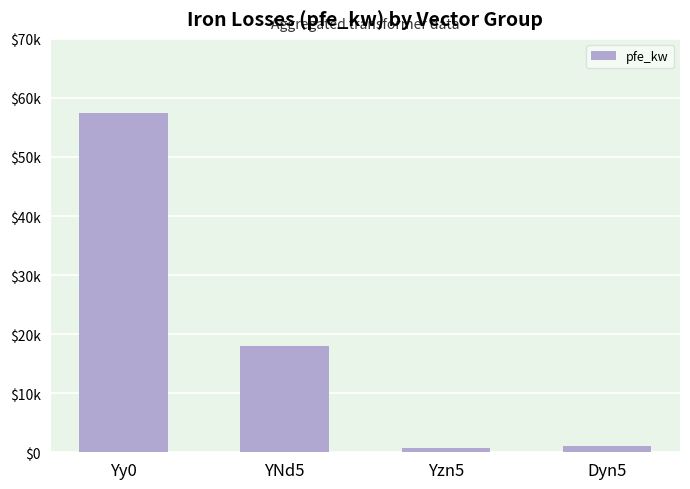

At which category does the chart reach its minimum across all series?

Yzn5